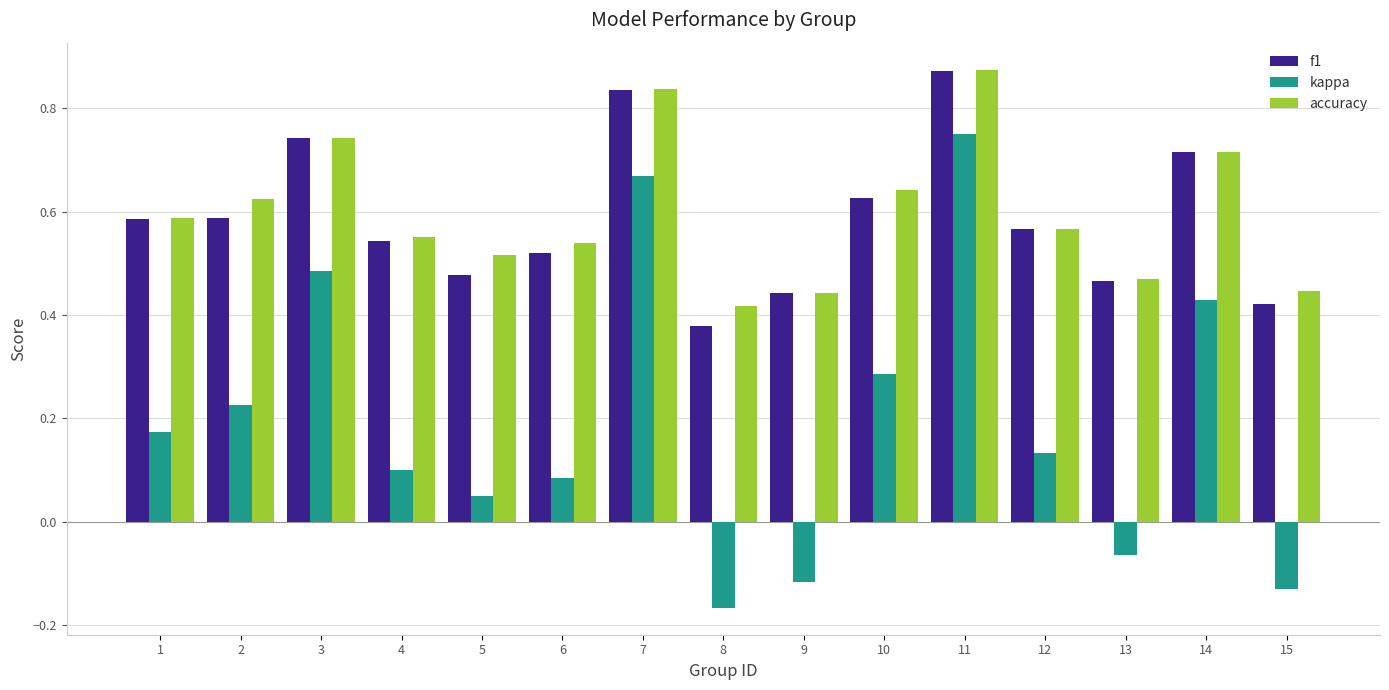

At 10, list the series in order from smallest to largest.

kappa, f1, accuracy